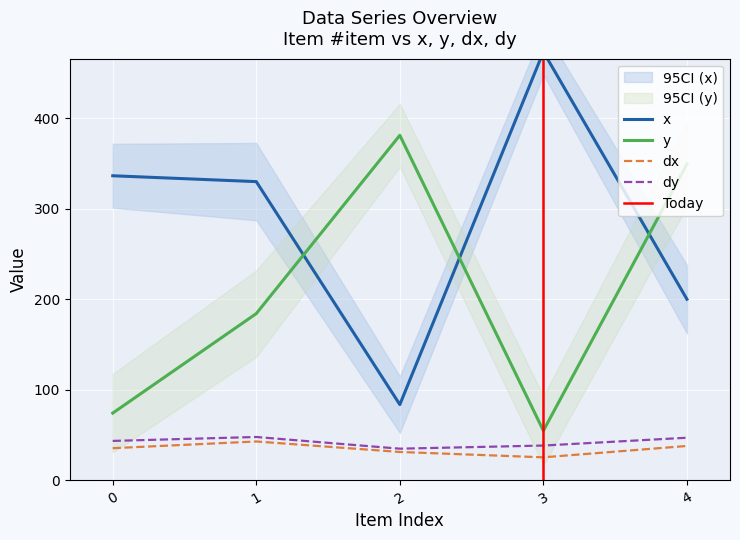

At which category does the chart reach its minimum across all series?

3